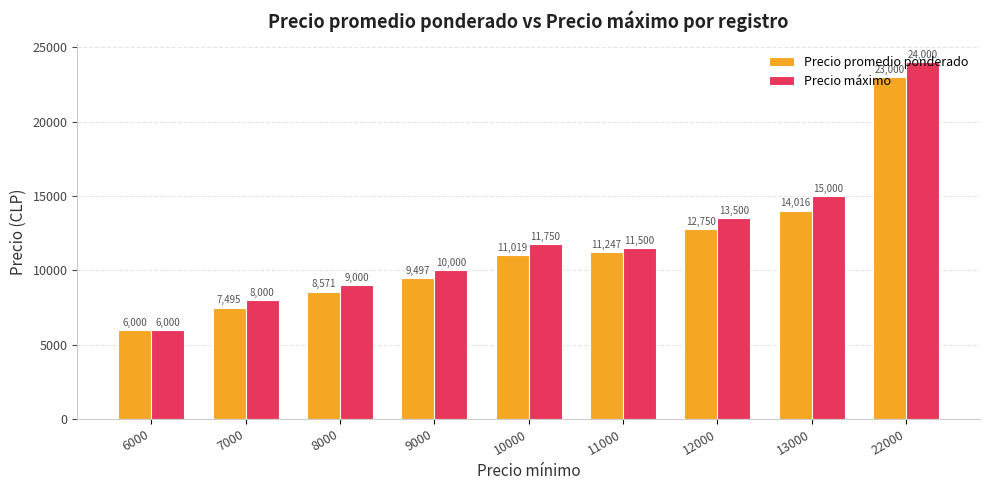

What is the minimum value for Precio promedio ponderado?

6000.0